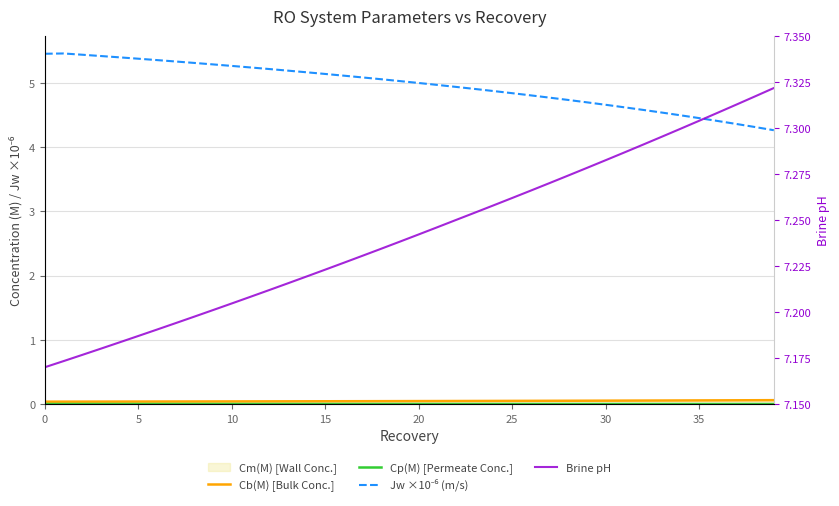

True or false: Brine pH has more than 2 points higher than both neighbors.

False